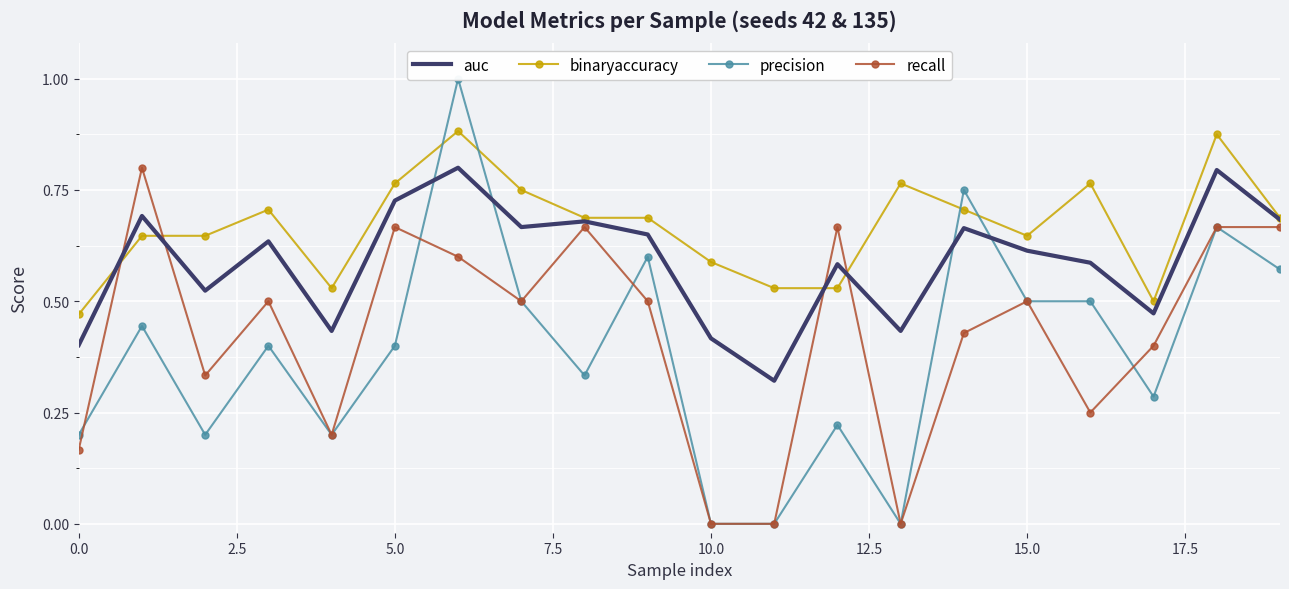

Reading left to right, extract all data points from this chart.

auc: 0.4	0.7	0.5	0.6	0.4	0.7	0.8	0.7	0.7	0.7	0.4	0.3	0.6	0.4	0.7	0.6	0.6	0.5	0.8	0.7
binaryaccuracy: 0.5	0.6	0.6	0.7	0.5	0.8	0.9	0.8	0.7	0.7	0.6	0.5	0.5	0.8	0.7	0.6	0.8	0.5	0.9	0.7
precision: 0.2	0.4	0.2	0.4	0.2	0.4	1.0	0.5	0.3	0.6	0.0	0.0	0.2	0.0	0.8	0.5	0.5	0.3	0.7	0.6
recall: 0.2	0.8	0.3	0.5	0.2	0.7	0.6	0.5	0.7	0.5	0.0	0.0	0.7	0.0	0.4	0.5	0.2	0.4	0.7	0.7